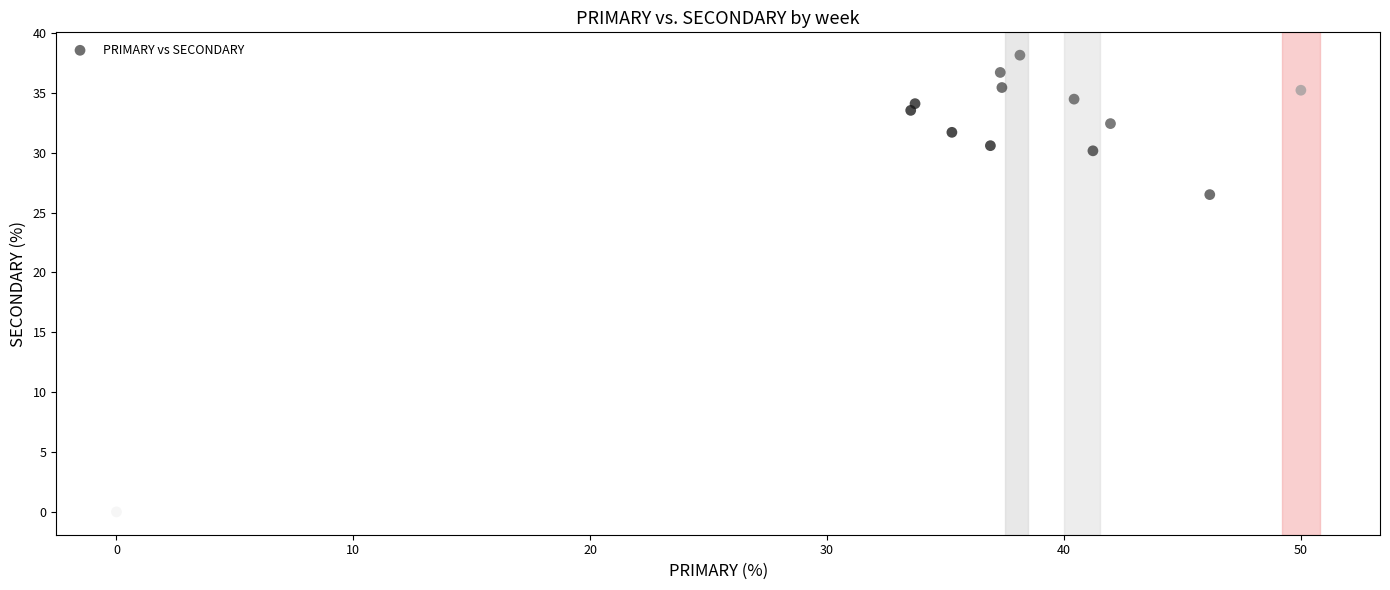

What Y value in the scatter plot is closest to 19?

26.5